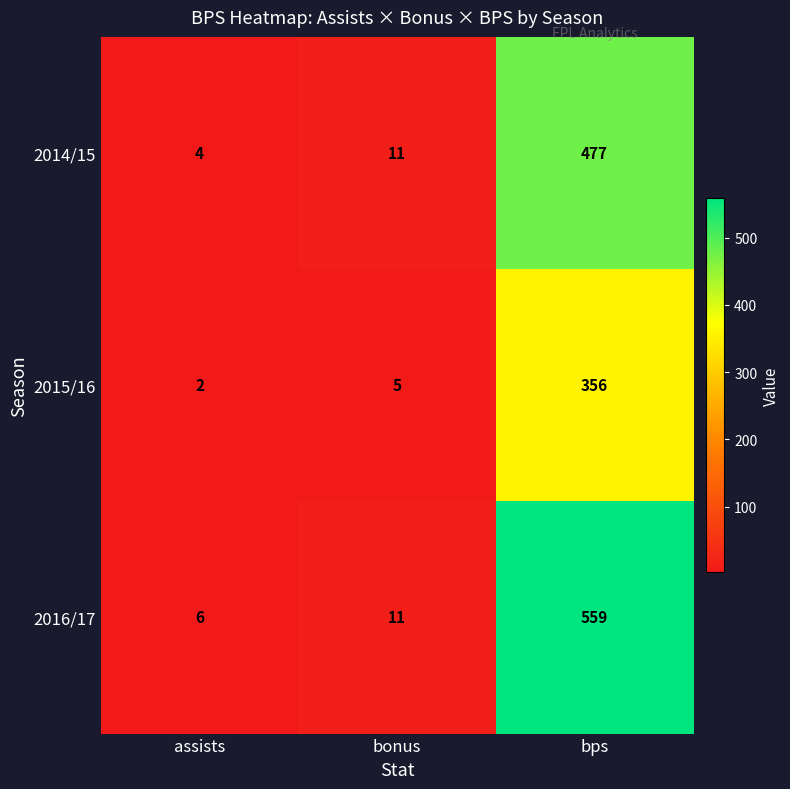

Which series has the largest range (max minus min)?

2016/17